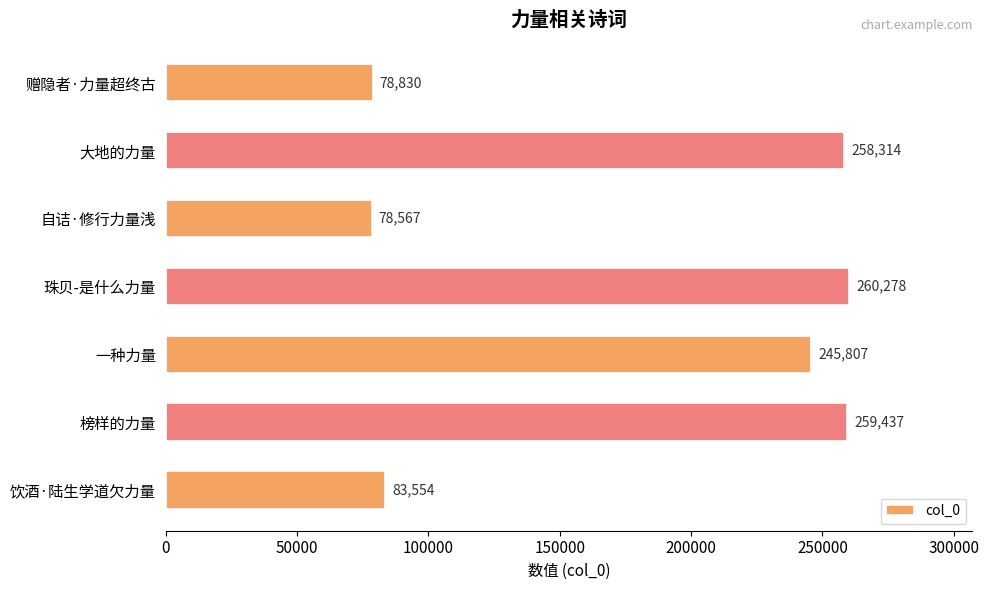

Which label corresponds to the smallest value in the chart?

自诘·修行力量浅